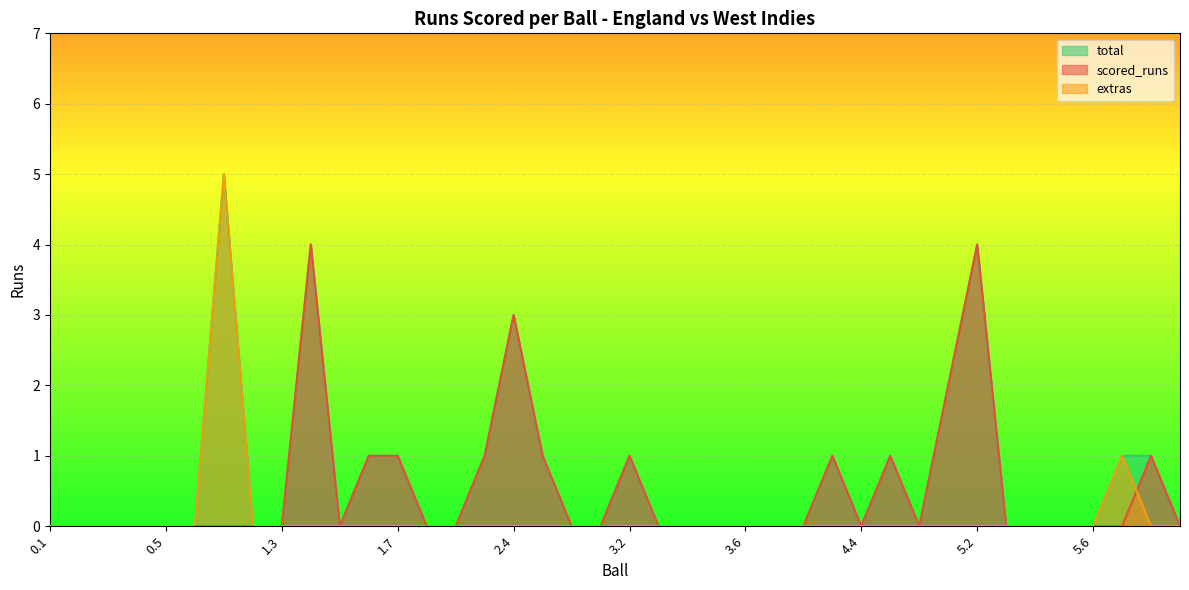

Rank the series by their average value, from lowest to highest.

extras, scored_runs, total